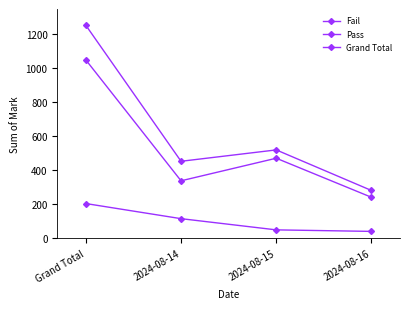

What is the minimum value for Pass?

241